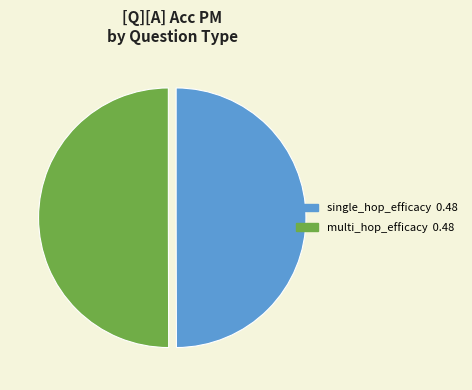

Combined, do multi_hop_efficacy and single_hop_efficacy account for over 50%?

Yes